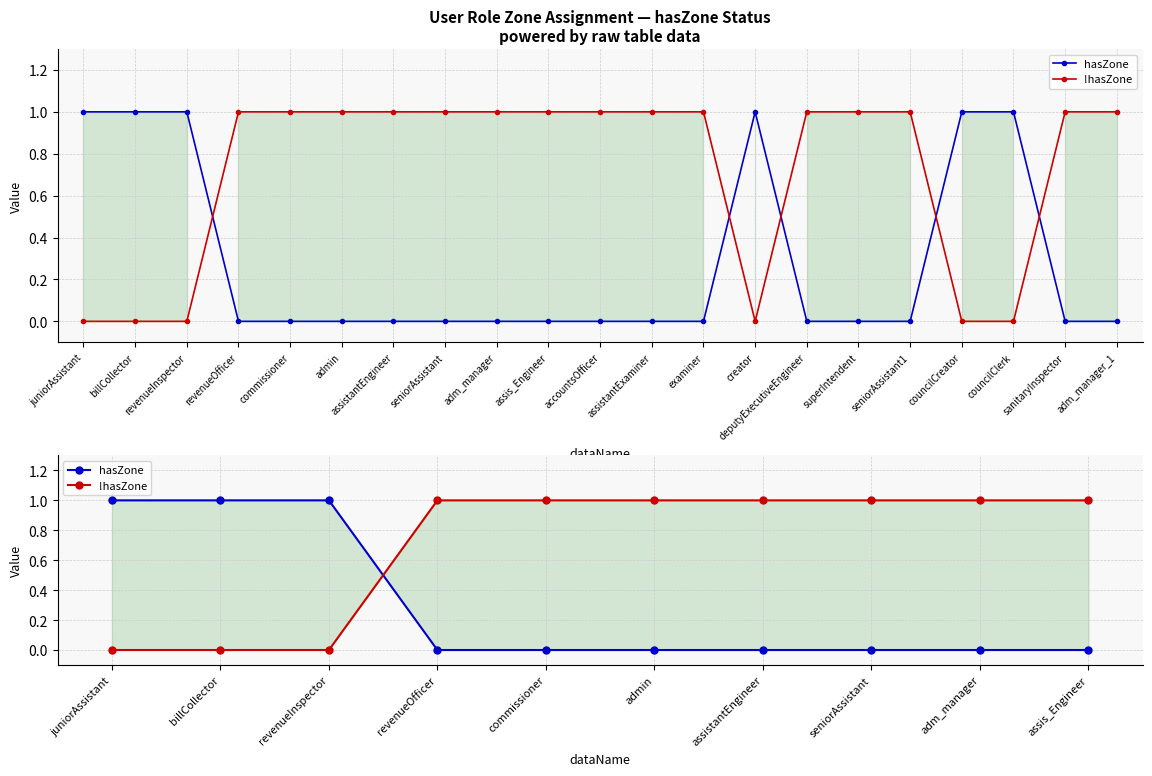

What is the greatest value displayed?

1